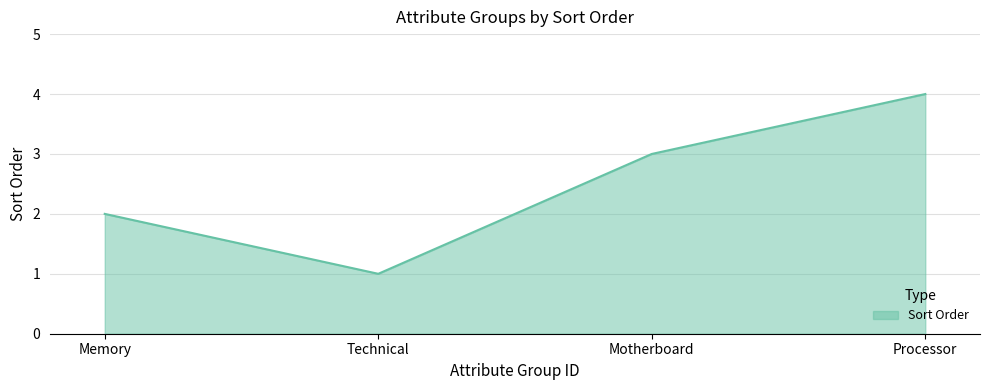

At which label is the value closest to 2?

Memory